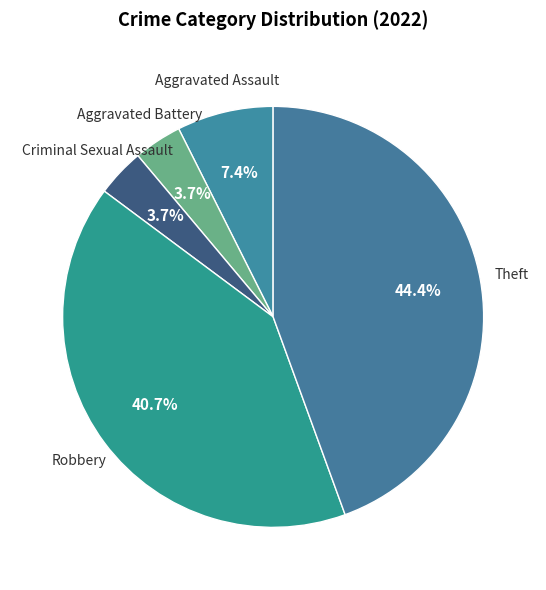

How many segments does this pie chart have?

5